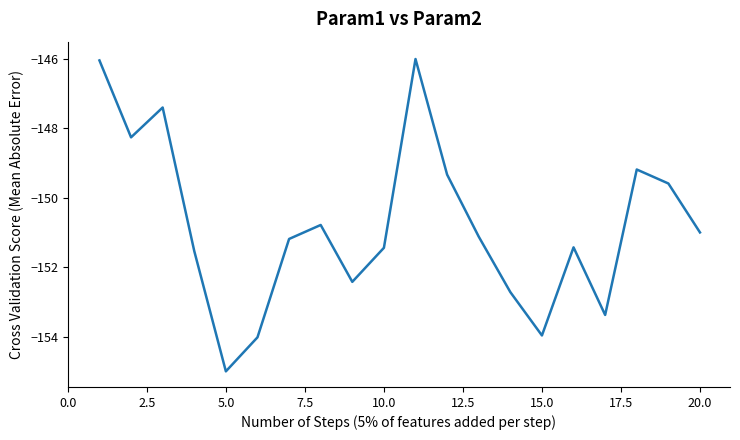

How many distinct data groups are displayed?

1